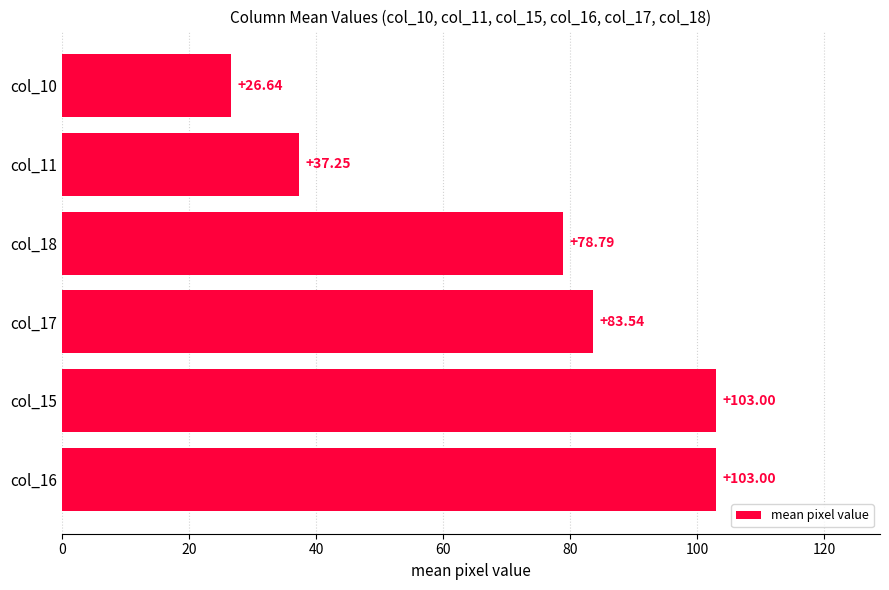

What is the difference between the maximum and minimum values?

76.4